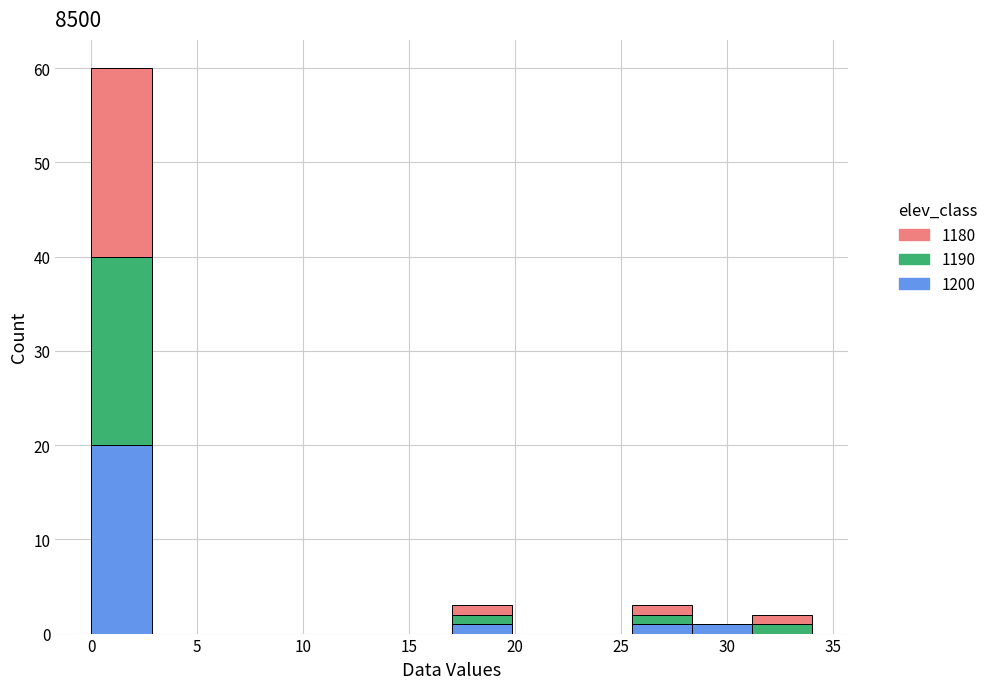

Which range on the x-axis has the tallest stacked bar (by total height)?

0.0 to 3.0